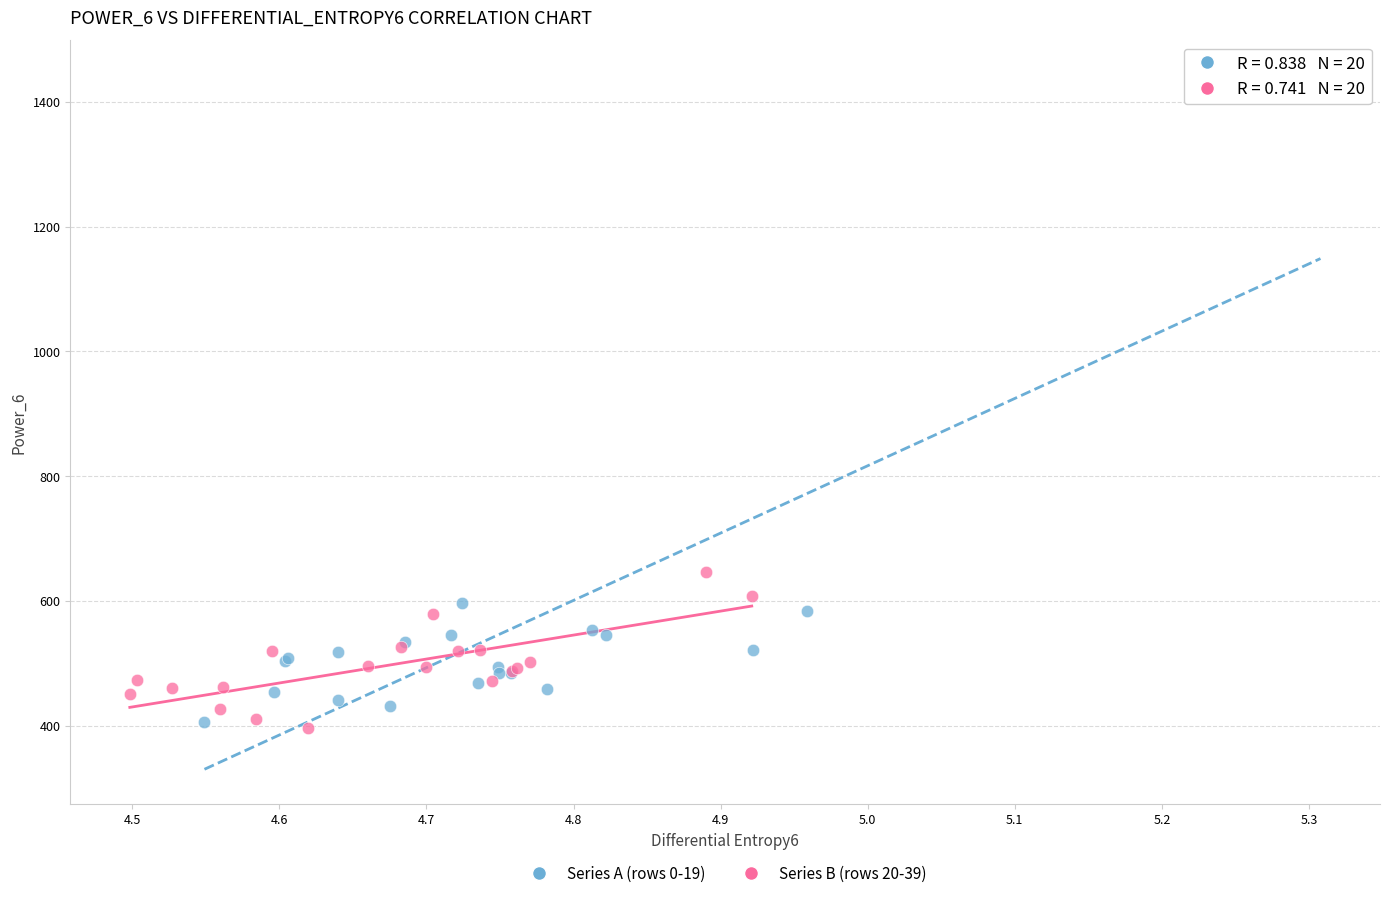

Which series reaches the maximum Y coordinate?

Series A (rows 0-19)